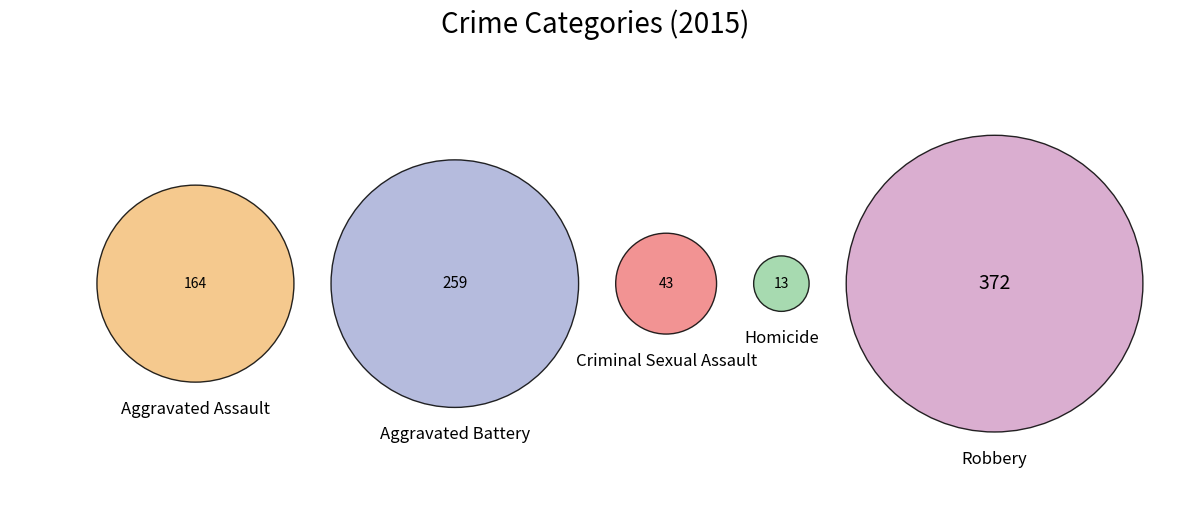

What is the change in value from Homicide to Robbery?

+359